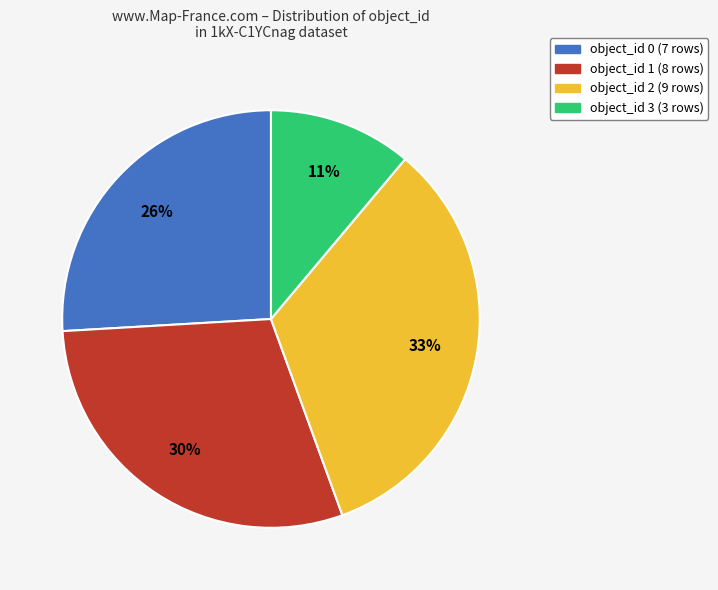

Does any single category account for the majority?

No